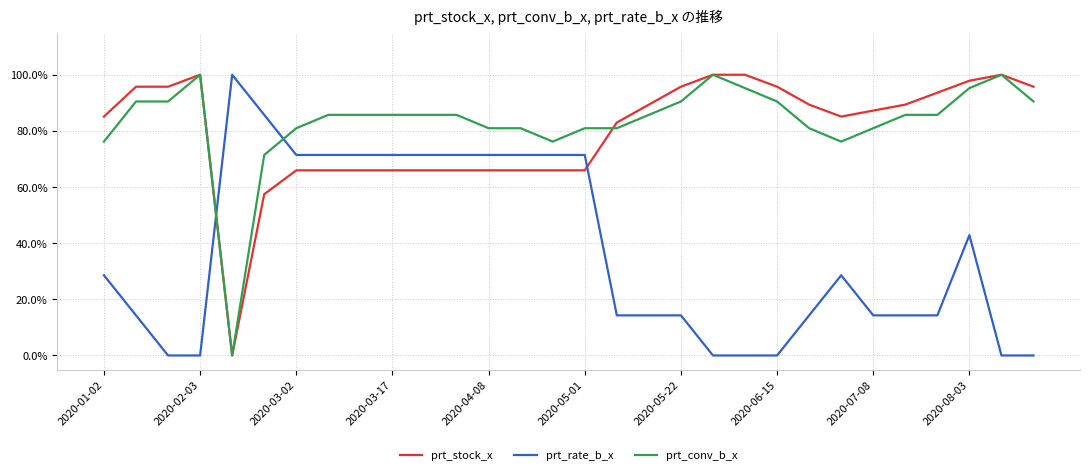

What is the difference between the maximum and minimum values in the prt_conv_b_x series?

1.0